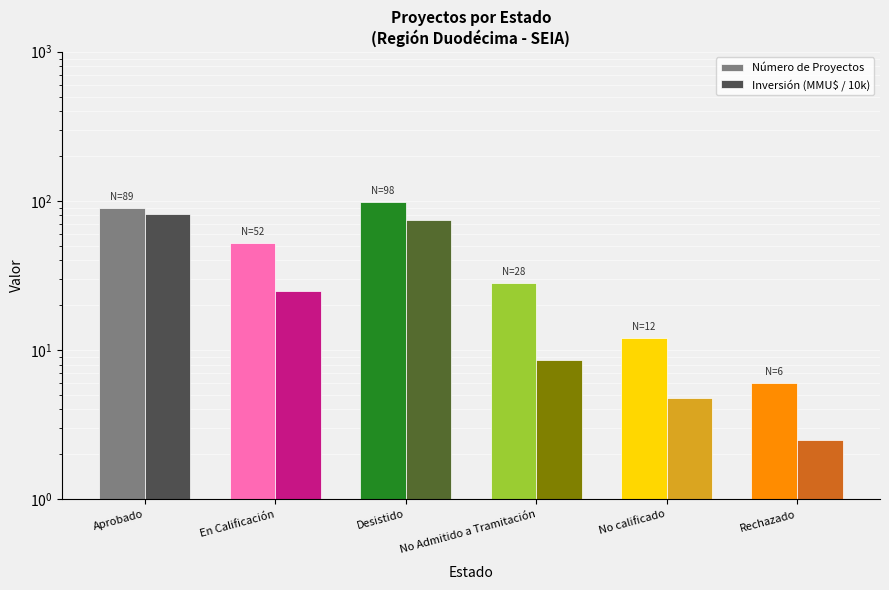

Which label corresponds to the smallest value in the chart?

Rechazado